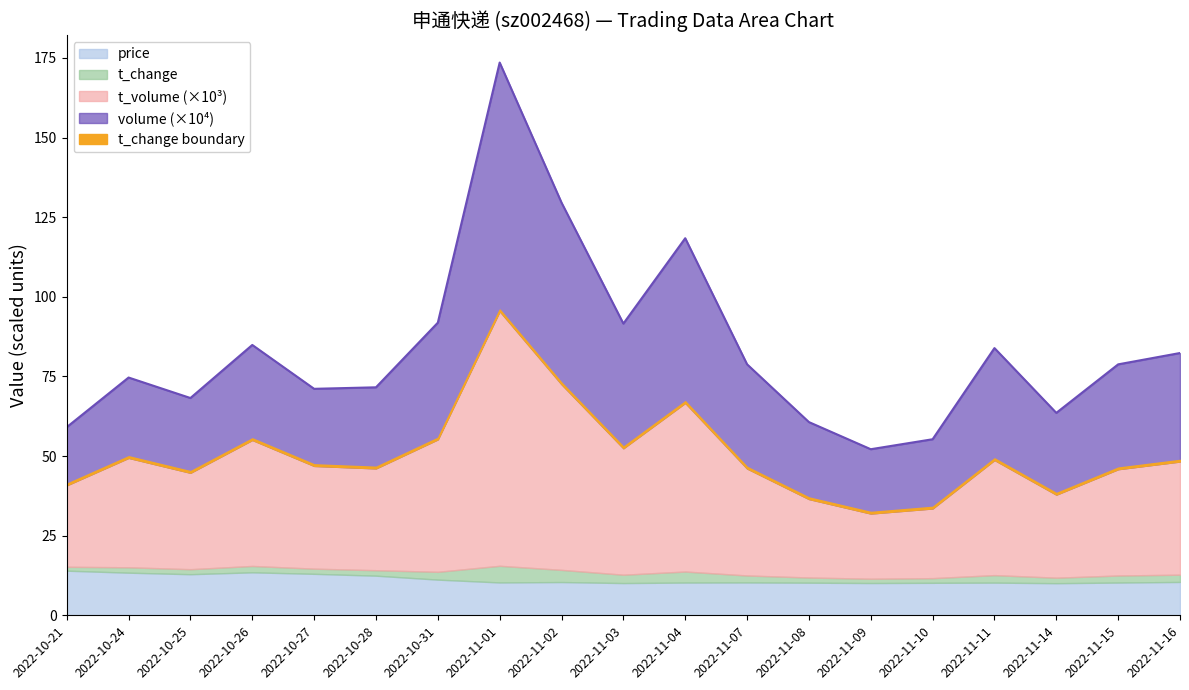

What is the maximum value for t_volume?

95.5